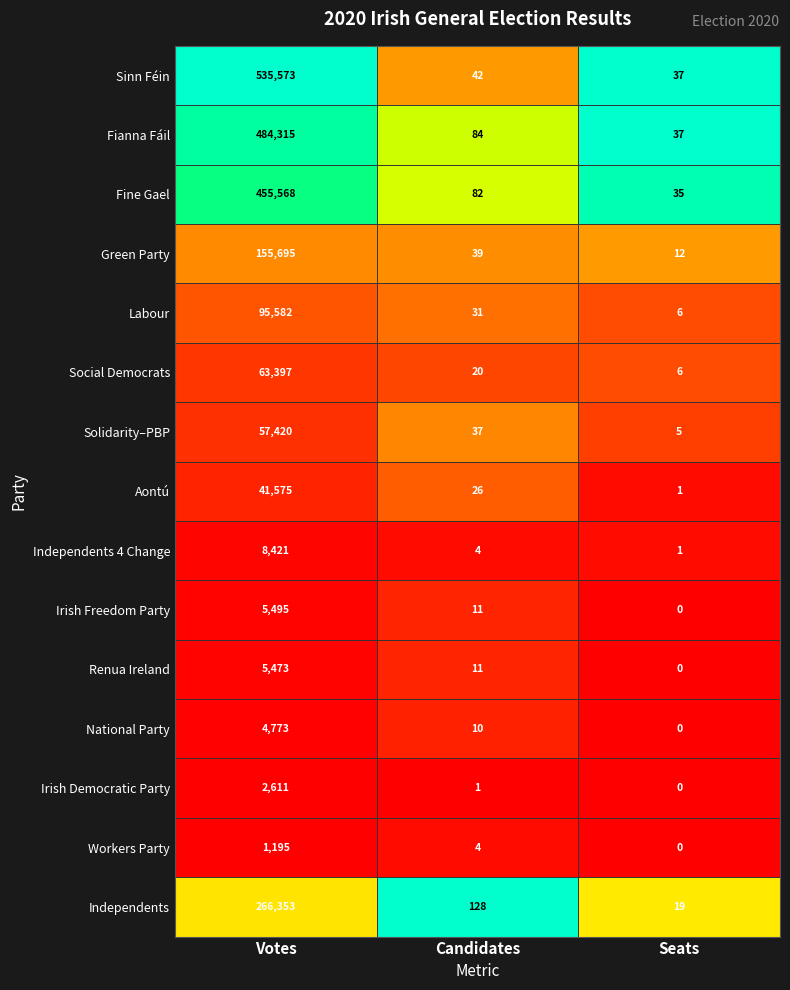

Which label corresponds to the largest value in the chart?

Votes